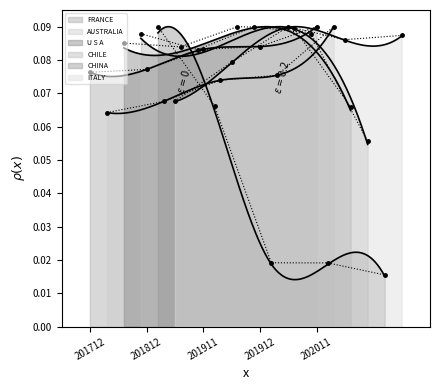

What is the minimum value for CHILE?

0.1